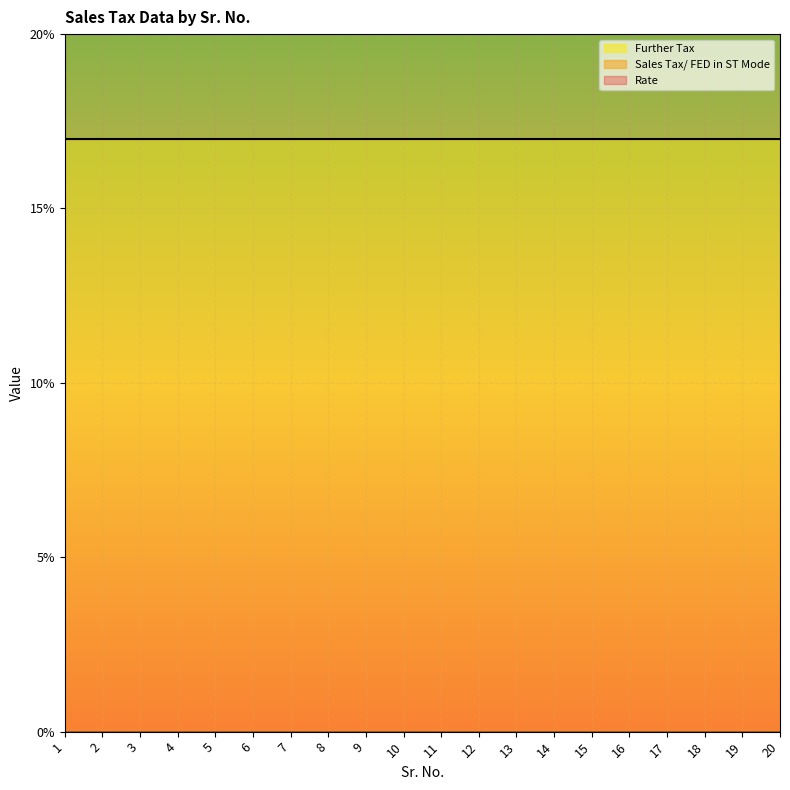

True or false: Sales Tax/ FED in ST Mode and Rate intersect in this chart.

False